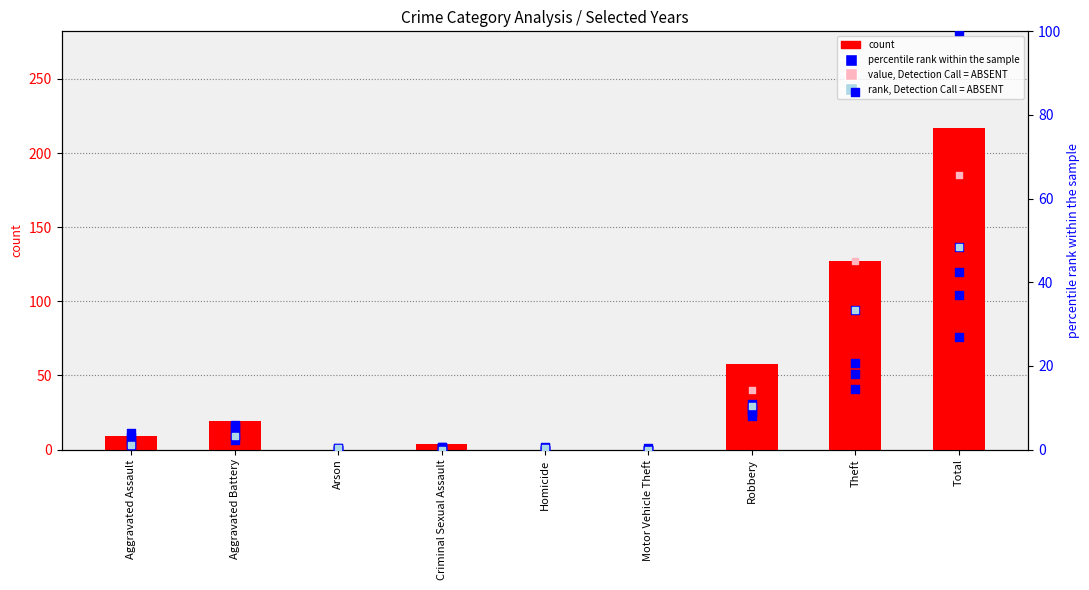

What is the total value across all series at Aggravated Battery?

39.4